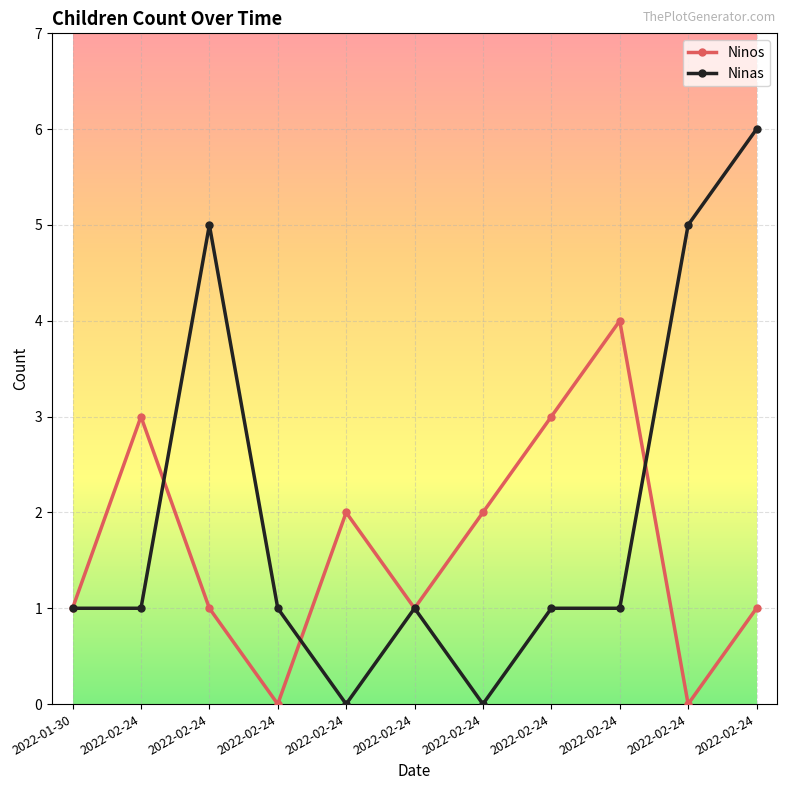

What is the difference between the Ninas values at 2022-02-24 and 2022-02-24?

1